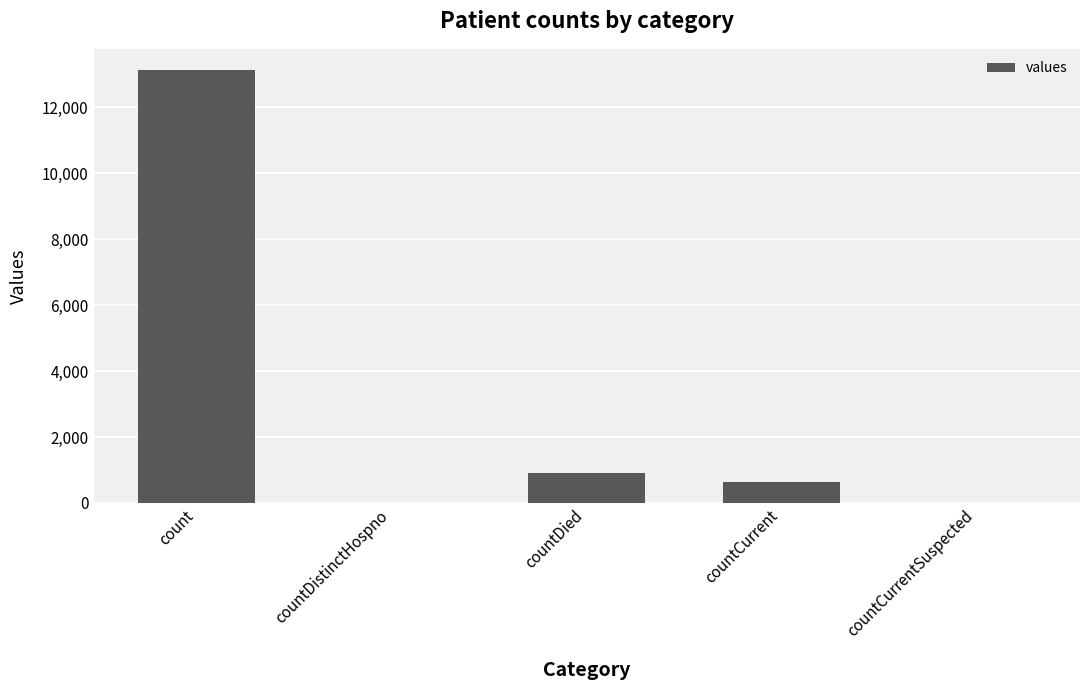

The value at countCurrent is 641. True or false?

True